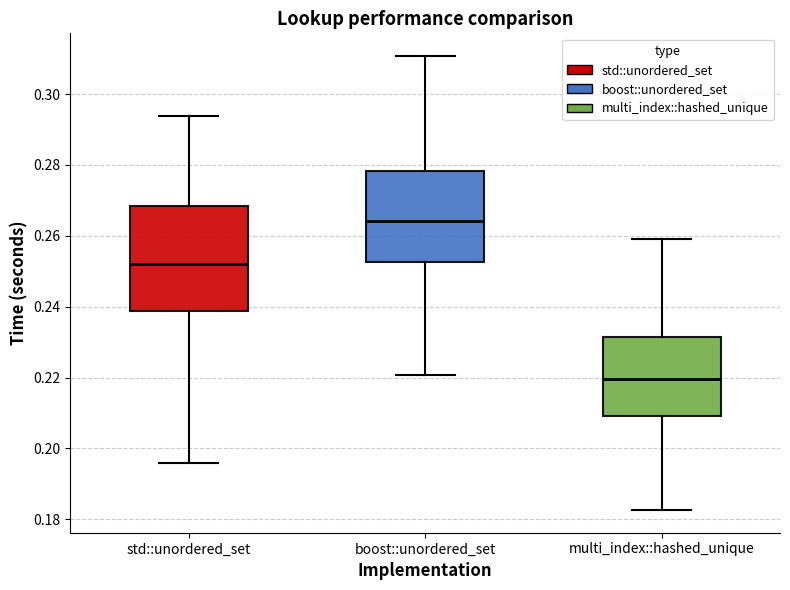

Which box has the highest median line?

boost::unordered_set